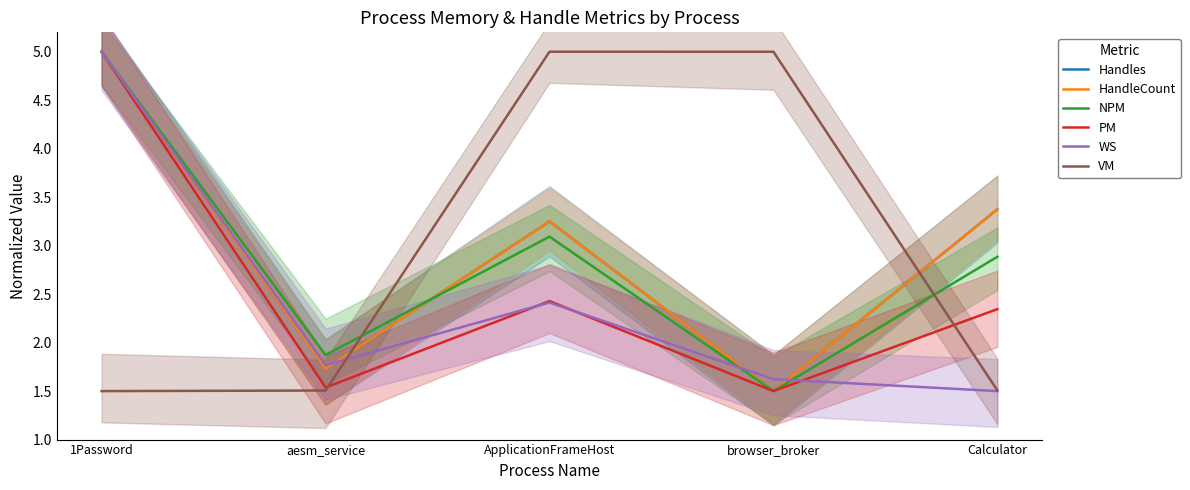

How many intersections are there between WS and NPM?

2